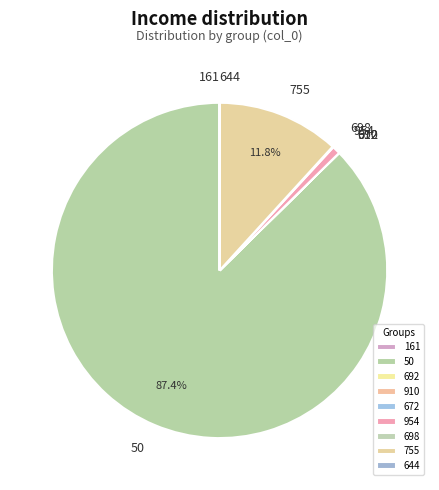

Which category accounts for the majority?

50